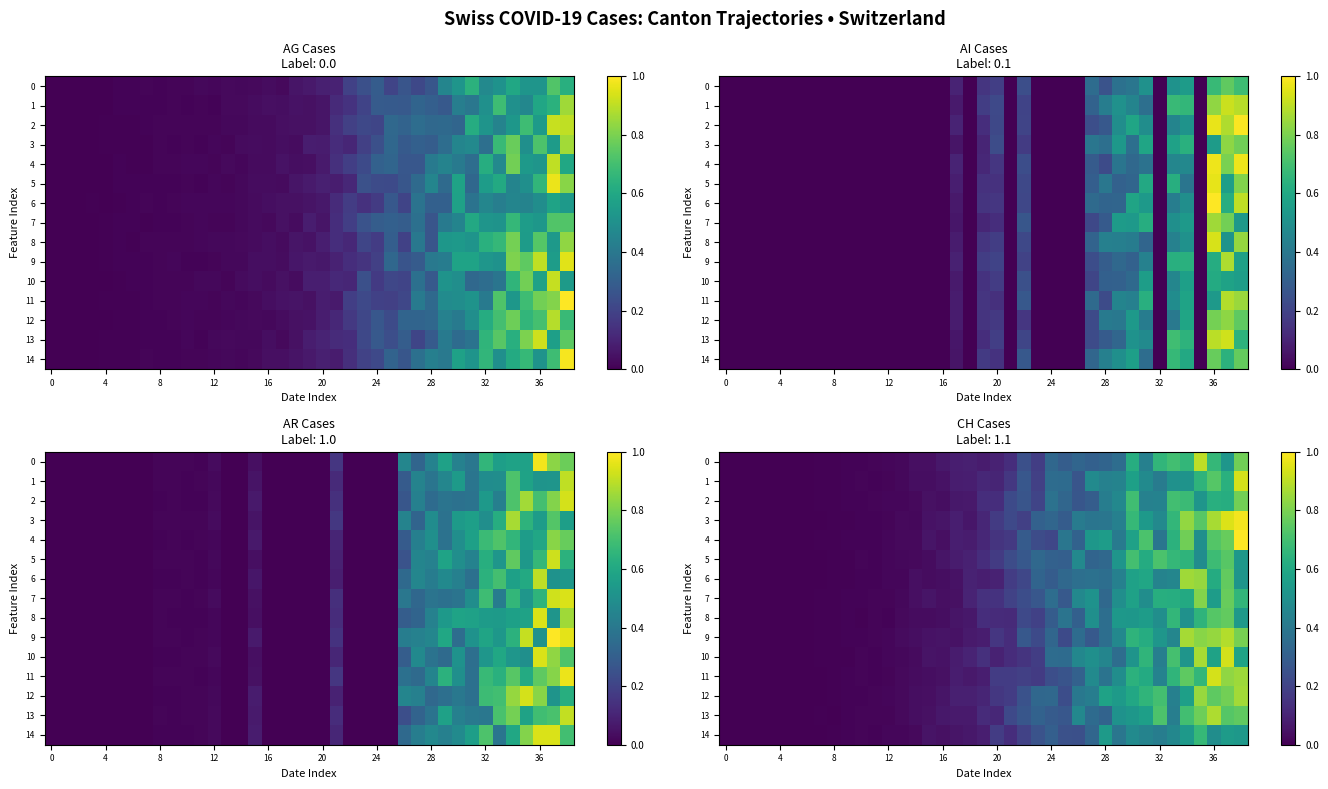

Which category has the highest value across all series?

38